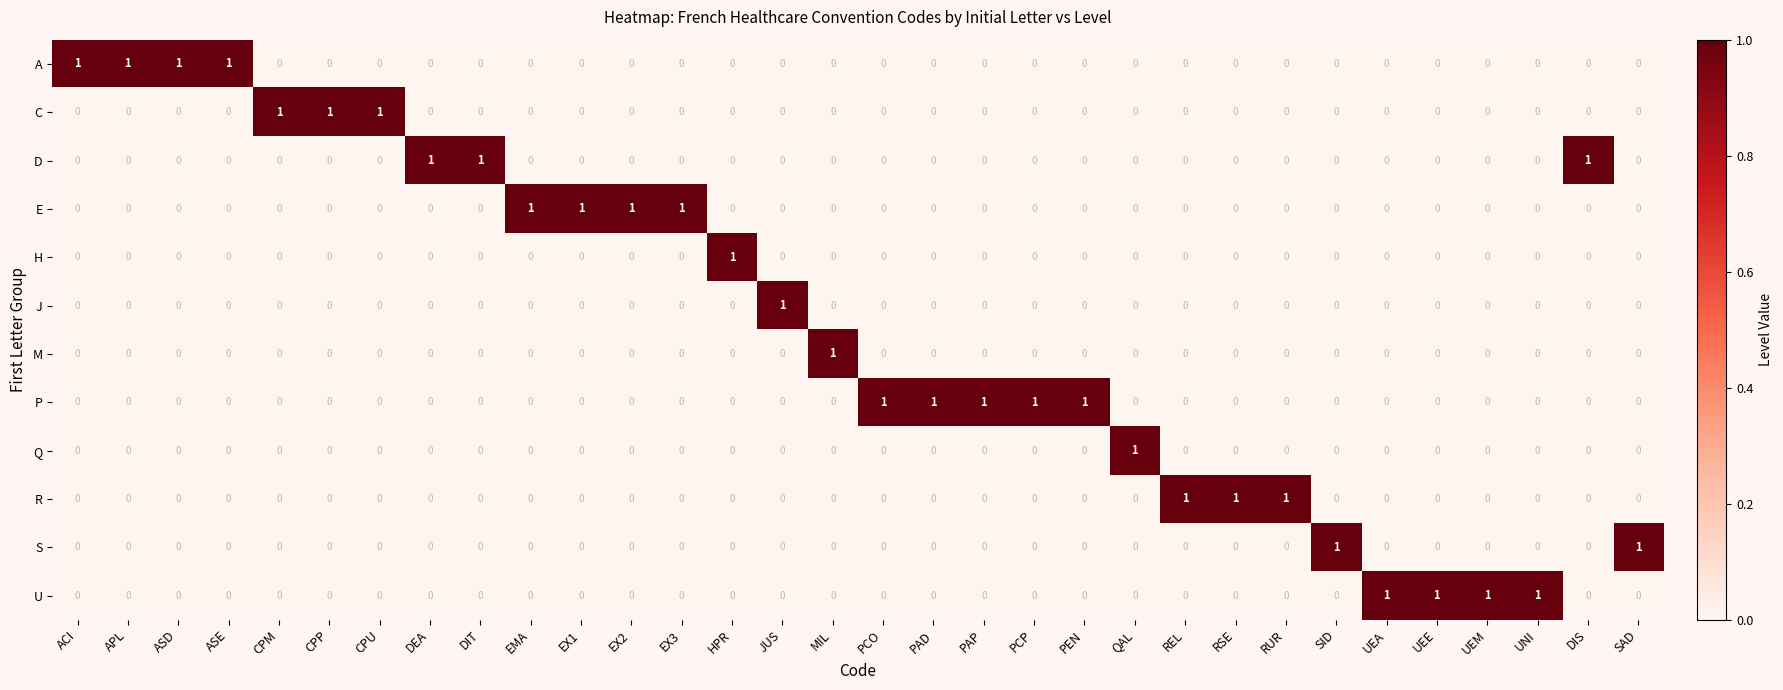

How many C values are between 0 and 1?

32